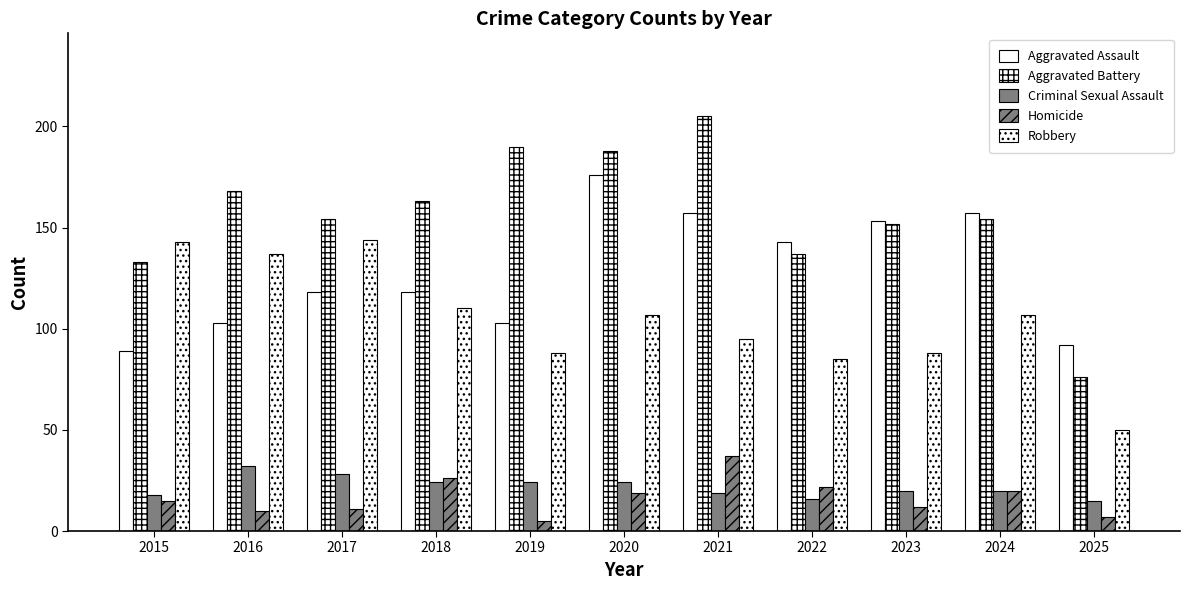

How many categories are shown in the chart?

11